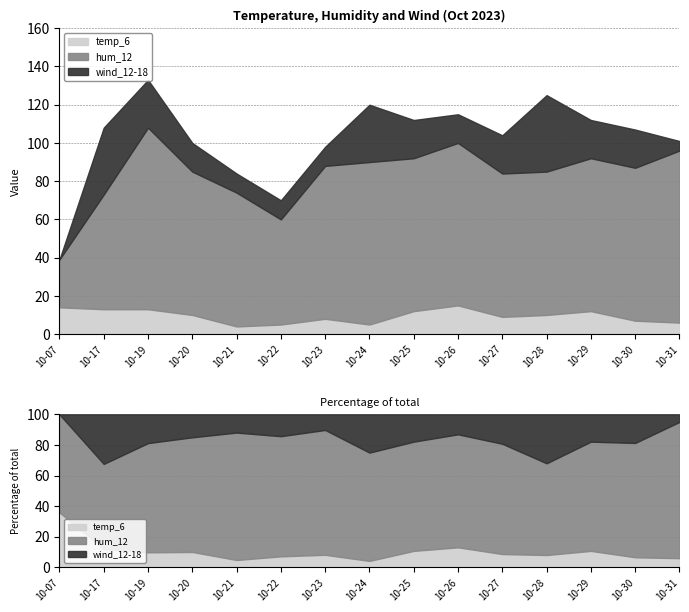

List the labels in order of temp_6 value, smallest first.

2023-10-21, 2023-10-22, 2023-10-24, 2023-10-31, 2023-10-30, 2023-10-23, 2023-10-27, 2023-10-20, 2023-10-28, 2023-10-25, 2023-10-29, 2023-10-17, 2023-10-19, 2023-10-07, 2023-10-26